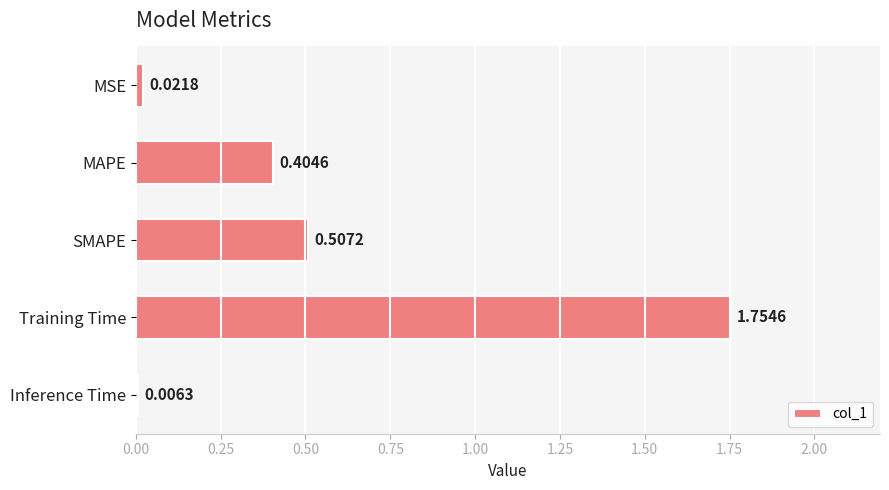

What is the change in value from MSE to SMAPE?

+0.5